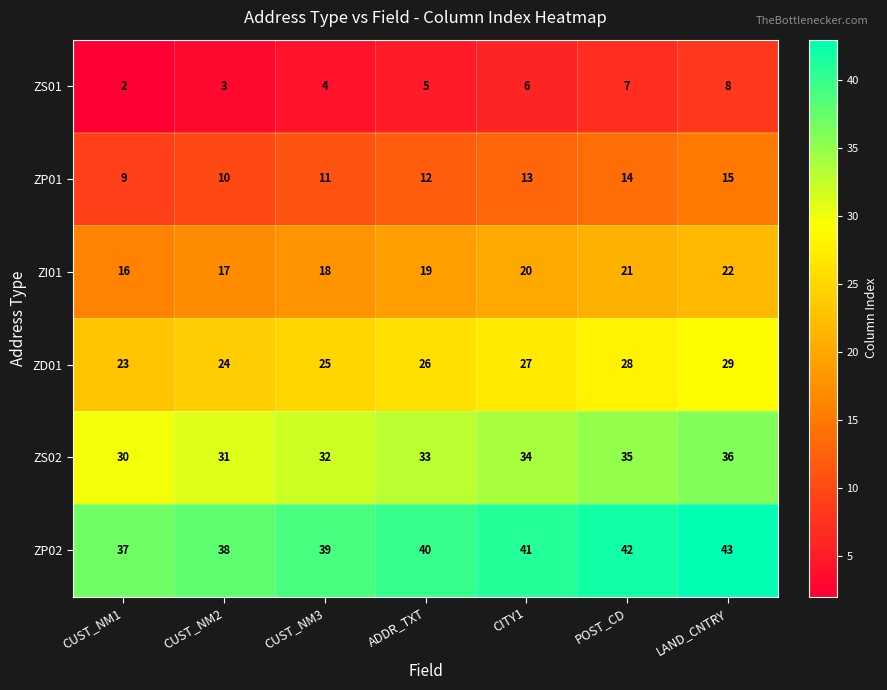

What is the sum of all ZI01 values?

133